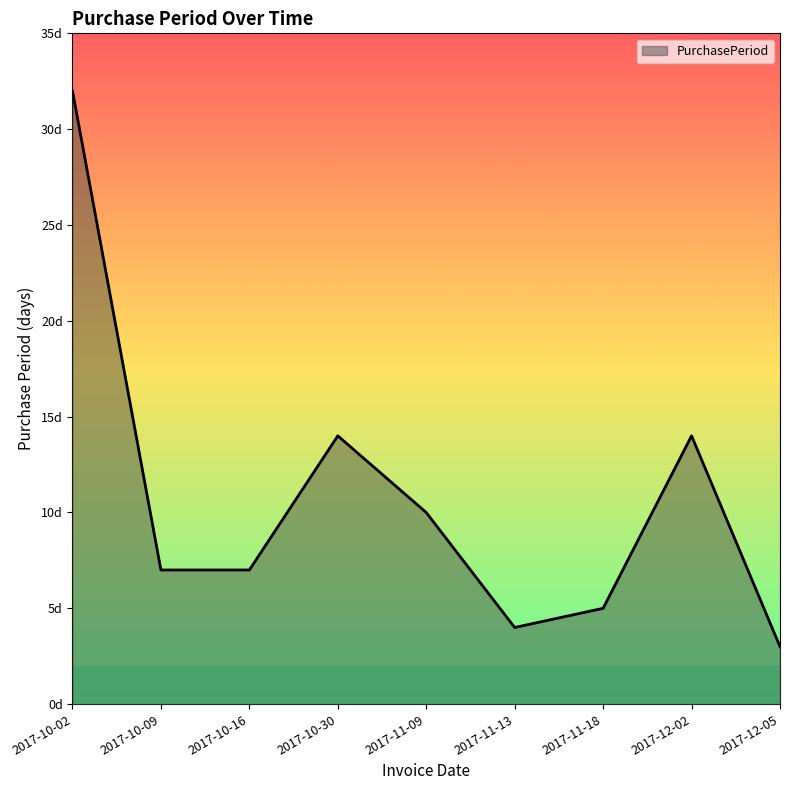

Does the chart have visible grid lines?

No